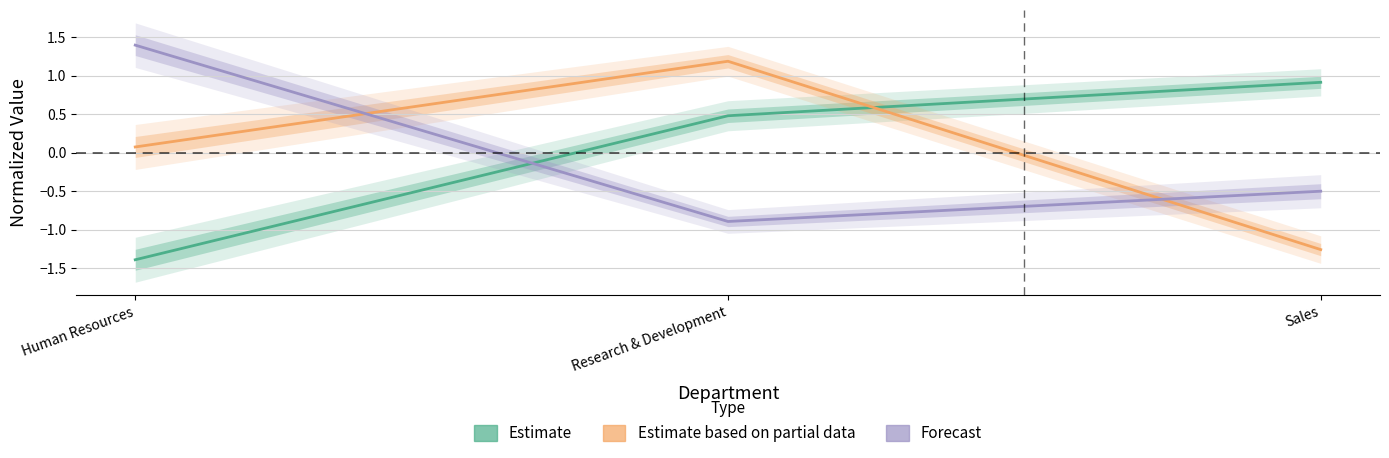

Where is Estimate nearest to the value 0?

Research & Development